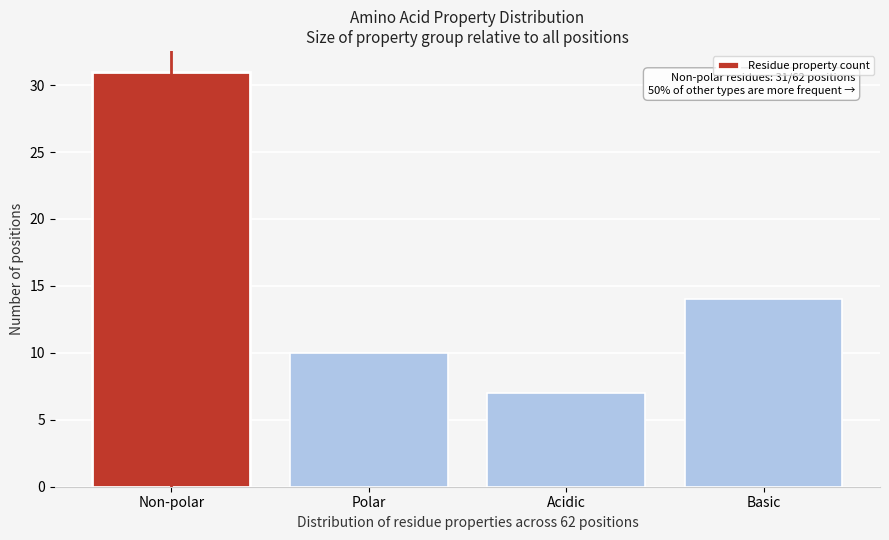

Reading left to right, what are all the values shown in this chart?

Non-polar=31	Polar=10	Acidic=7	Basic=14